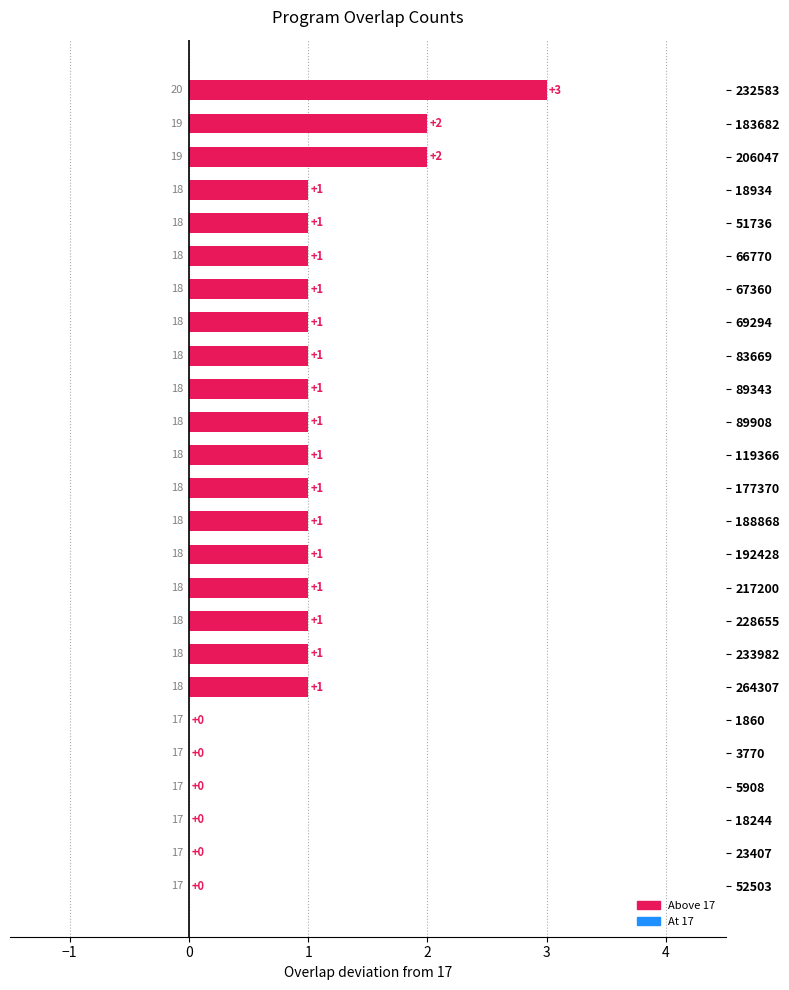

How many series are shown in this chart?

1